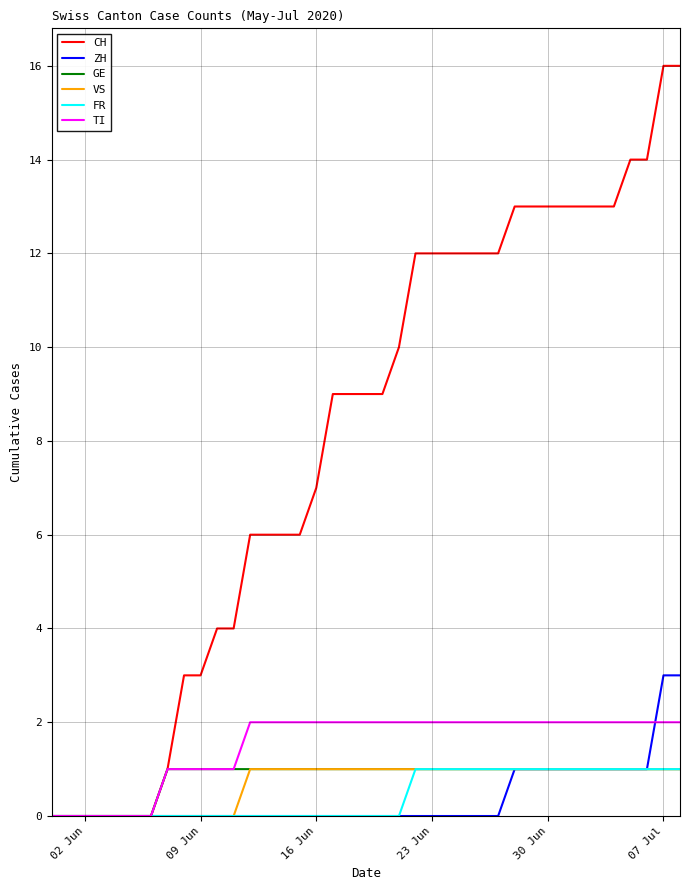

Which series has the widest spread of values?

CH